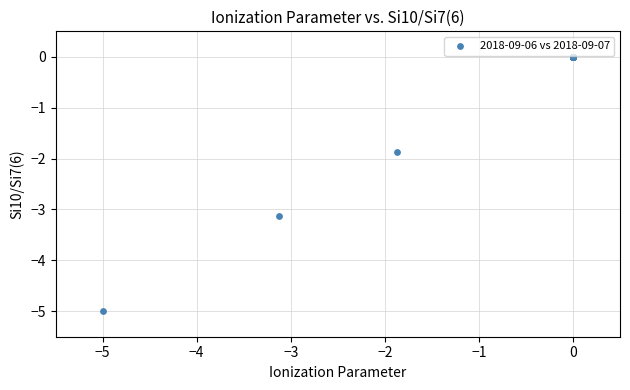

What Y value in the scatter plot is closest to -2?

-1.9